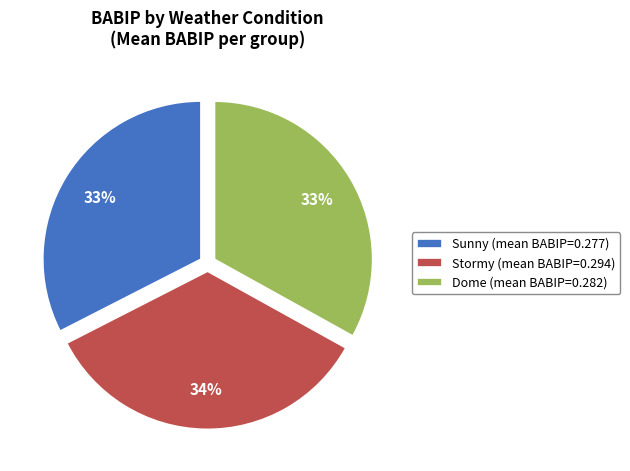

To the nearest percent, what portion does Stormy represent?

34%